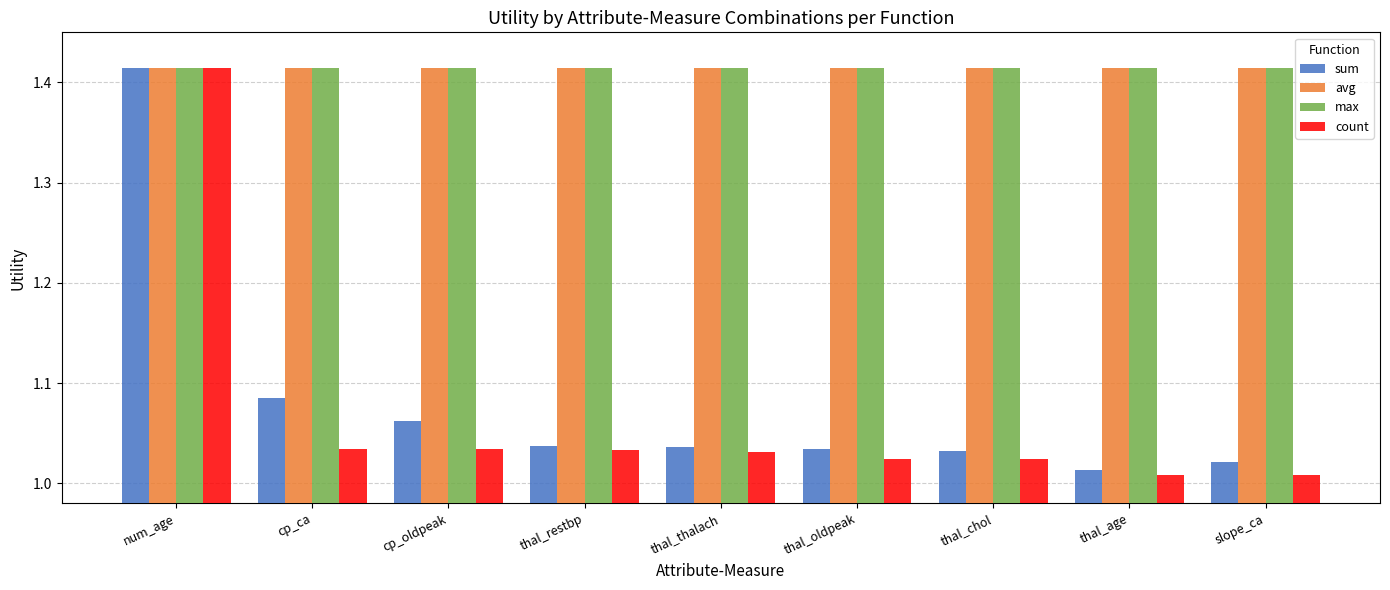

Count the number of data series in this chart.

4